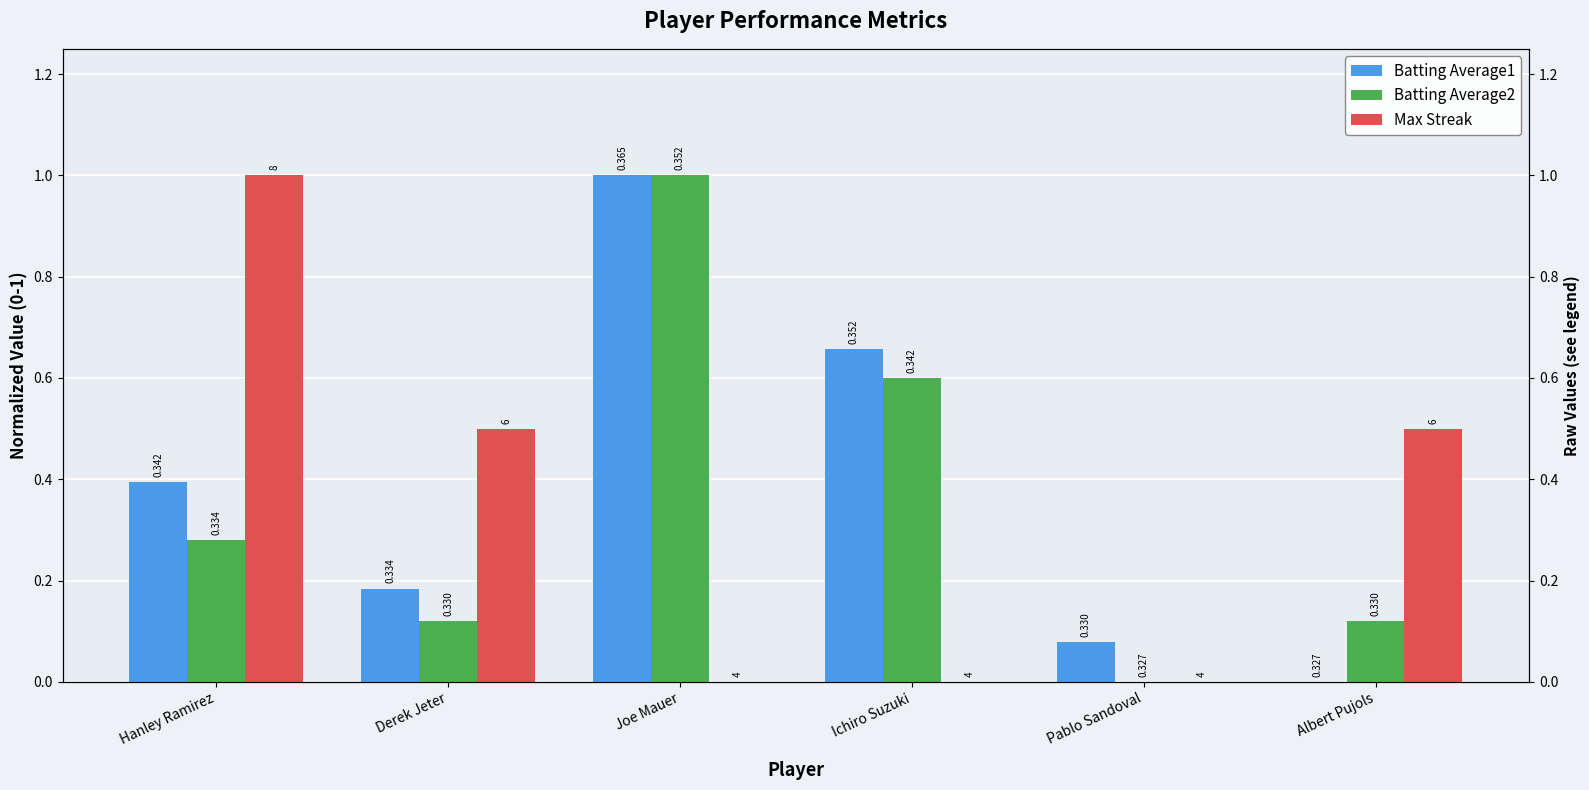

Where is Max Streak nearest to the value 0?

Joe Mauer